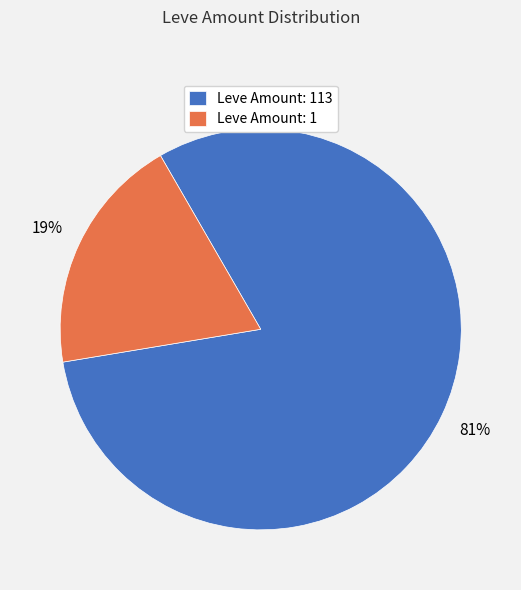

True or false: Leve Amount: 113 accounts for 81% of the total.

True